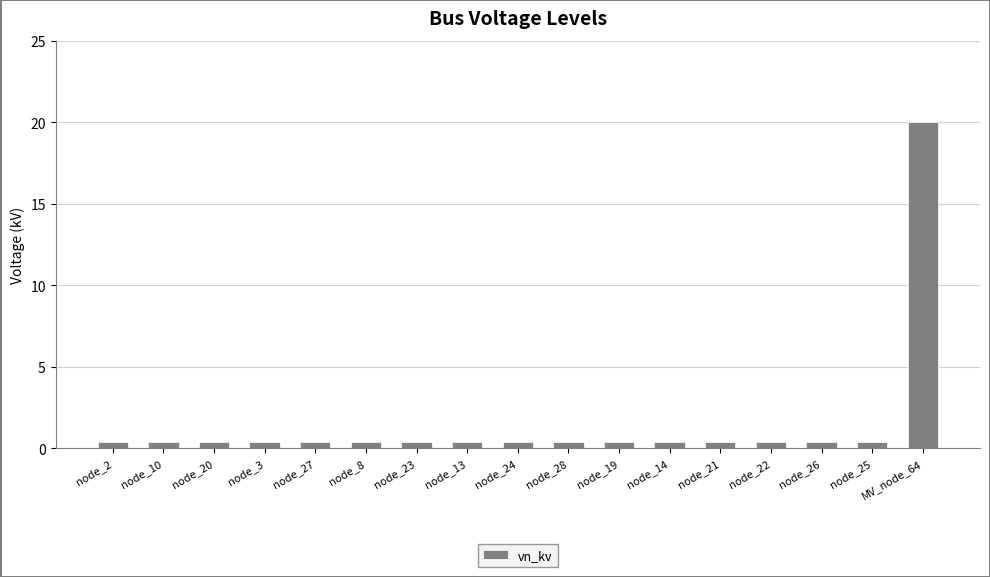

What is the value of the 15th bar from the left?

0.4